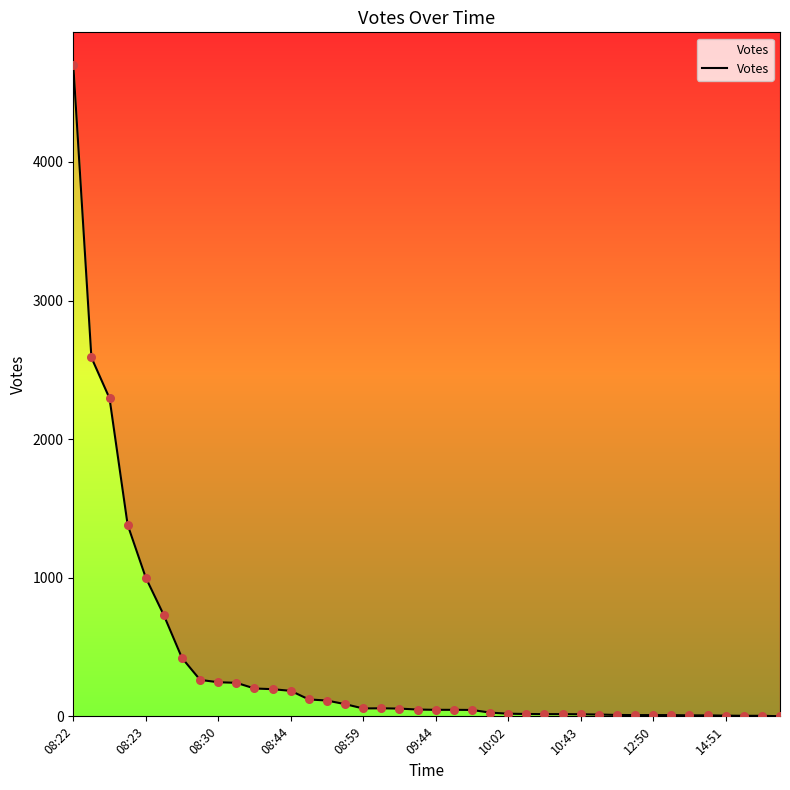

Approximately how many times larger is the value at 10:43 compared to 34?

37.6